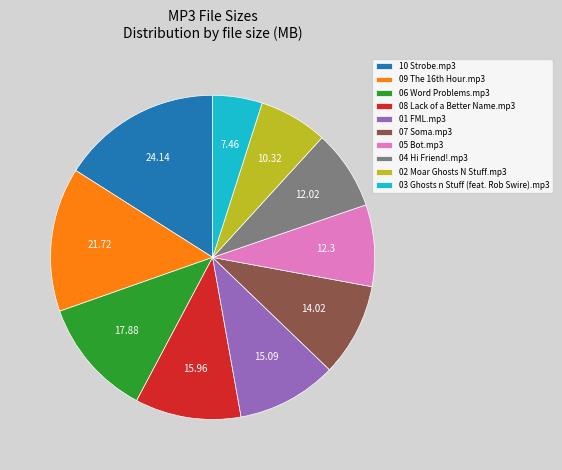

Is there any slice that represents more than half of the pie?

No